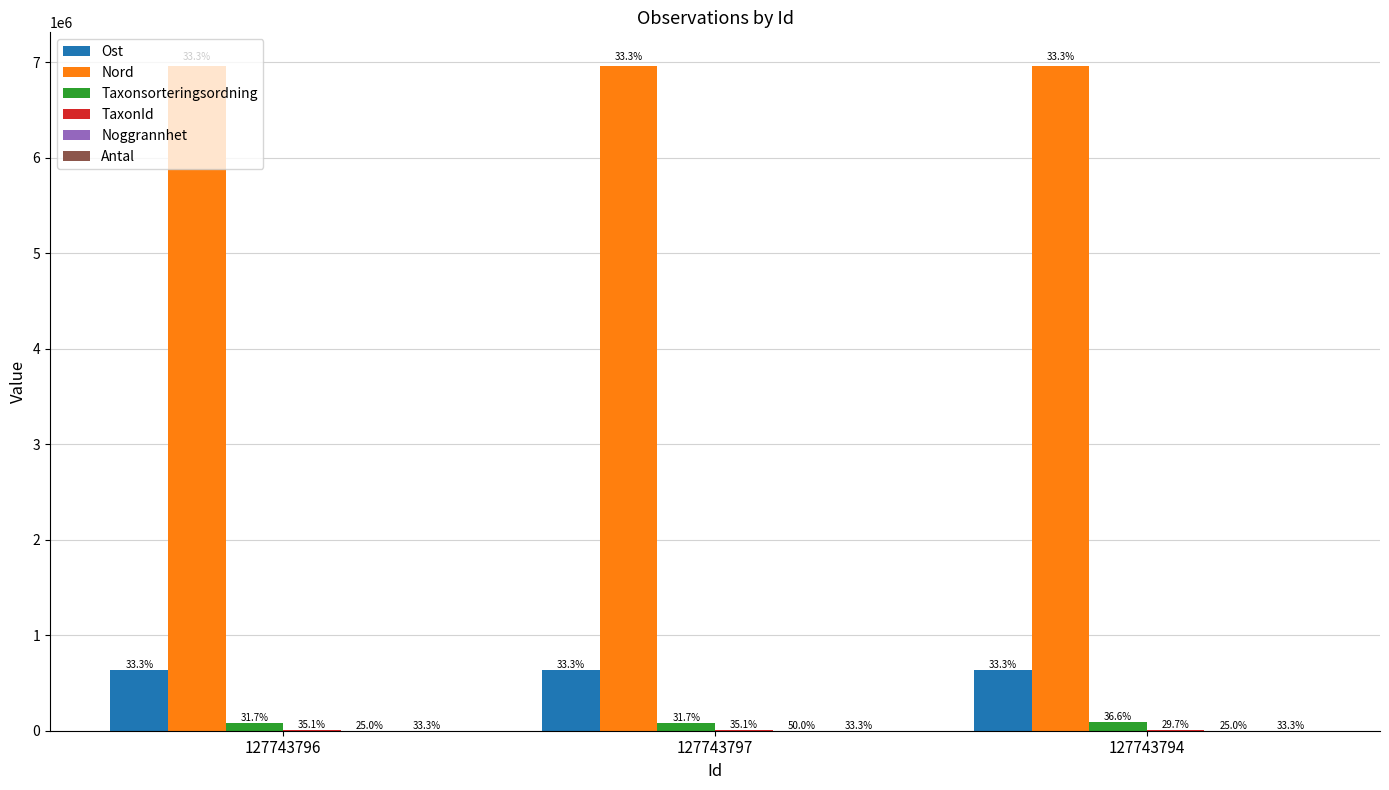

How many groups of bars are there?

3